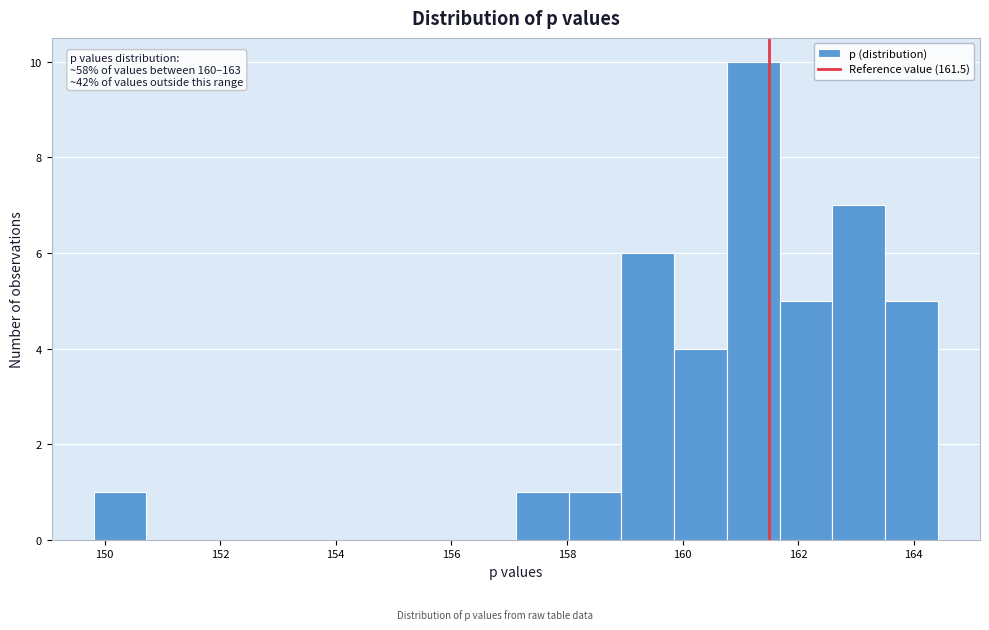

Which range on the x-axis has the tallest bar?

160.8 to 161.6